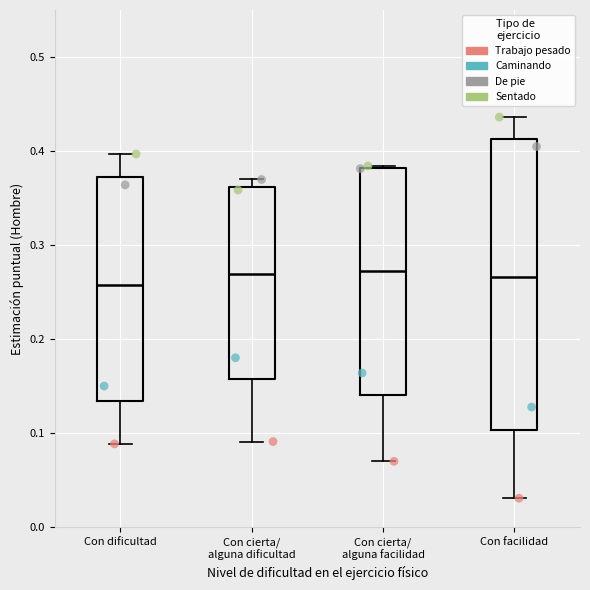

Comparing the boxes themselves (not the whiskers), which one is the tallest?

Con facilidad